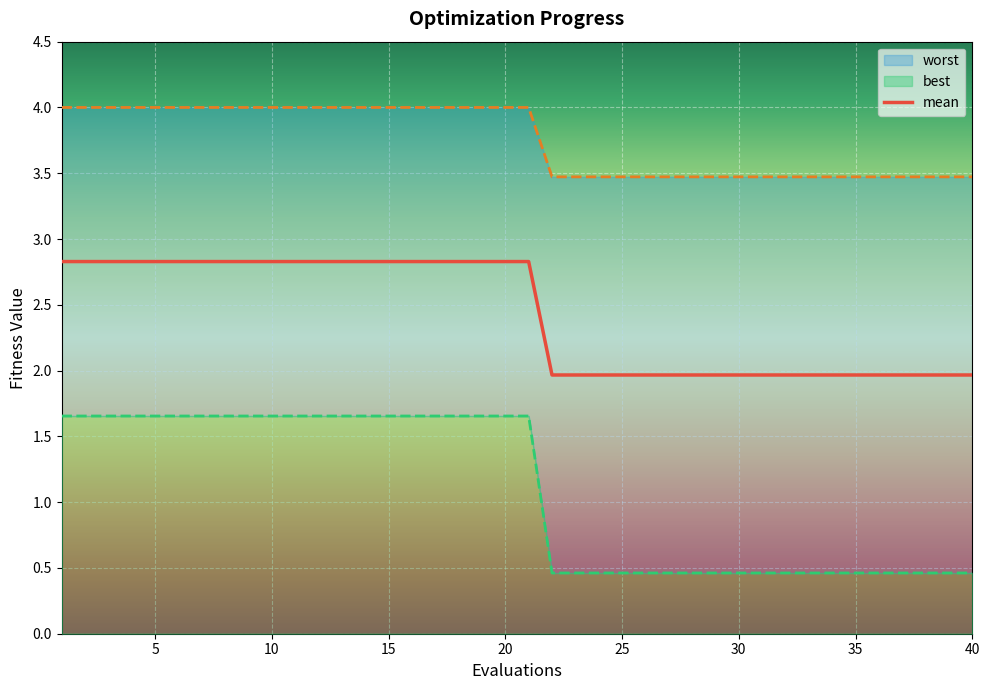

Is this an area chart (filled region under the line)?

No